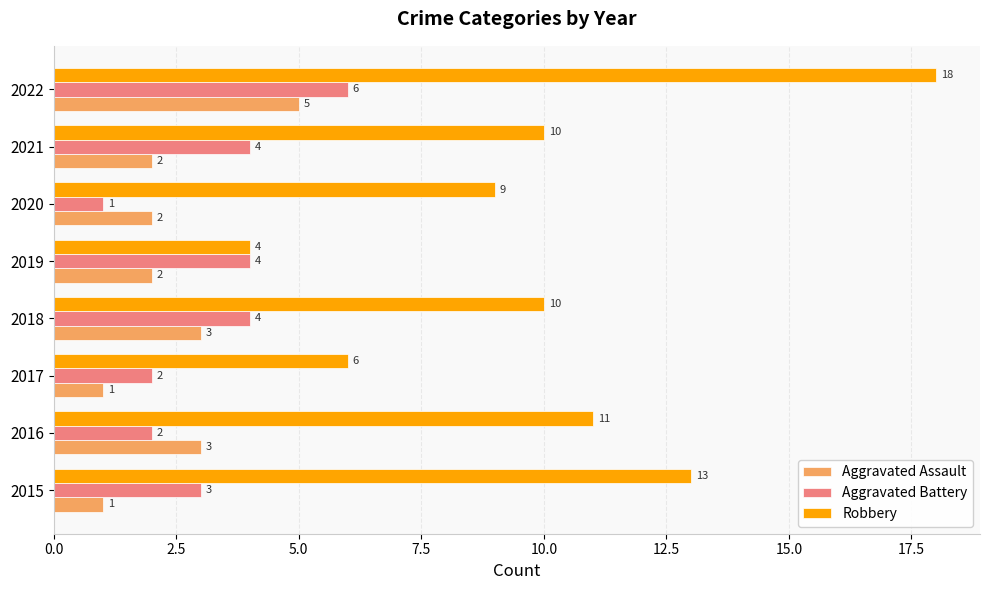

Which series has the largest range (max minus min)?

Robbery